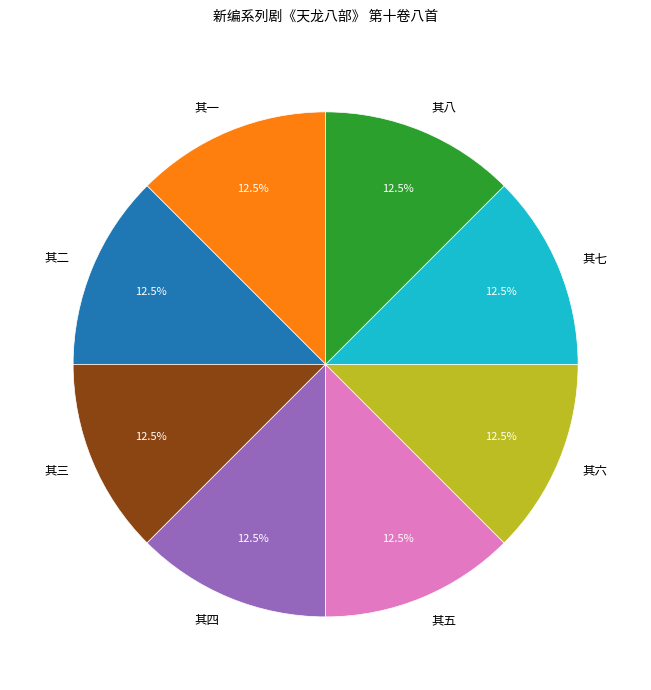

What is the total percentage of 其一 and 其四?

25.0%